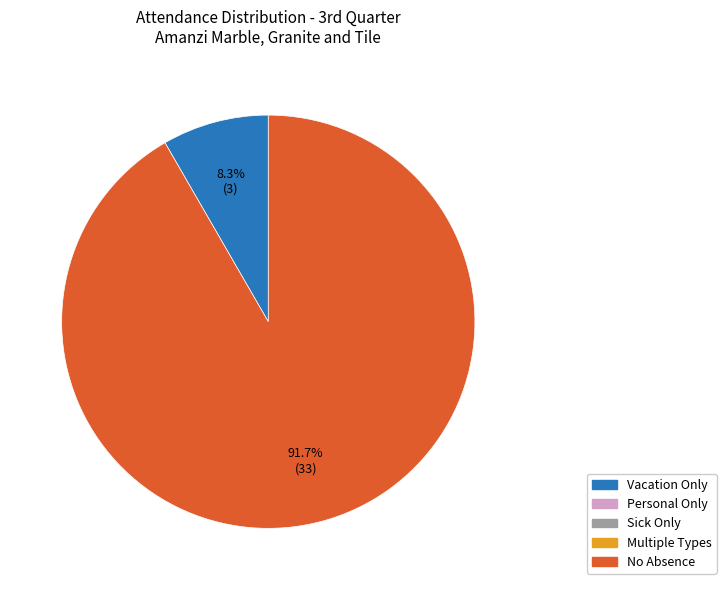

Is there any slice that represents more than half of the pie?

Yes